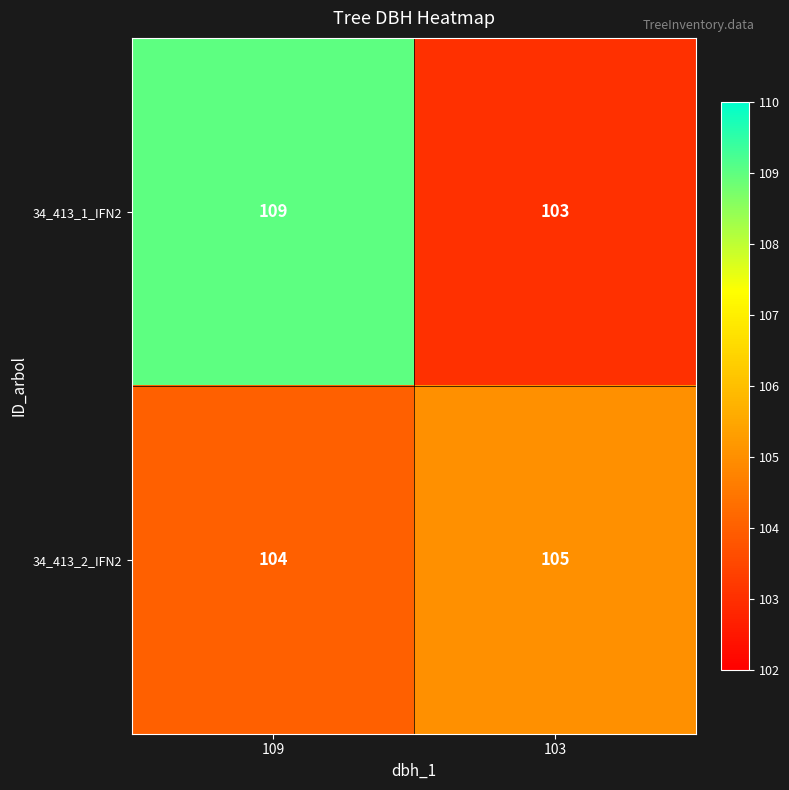

List the series in order of their overall mean, lowest first.

34_413_2_IFN2, 34_413_1_IFN2